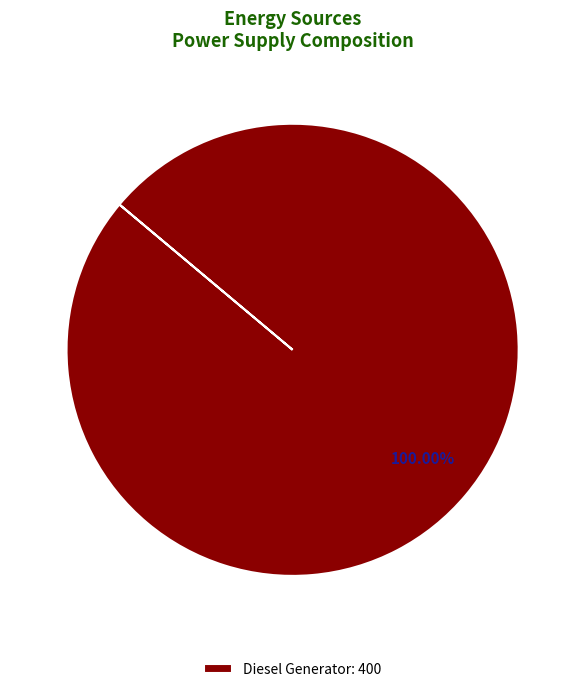

Is there any slice that represents more than half of the pie?

Yes